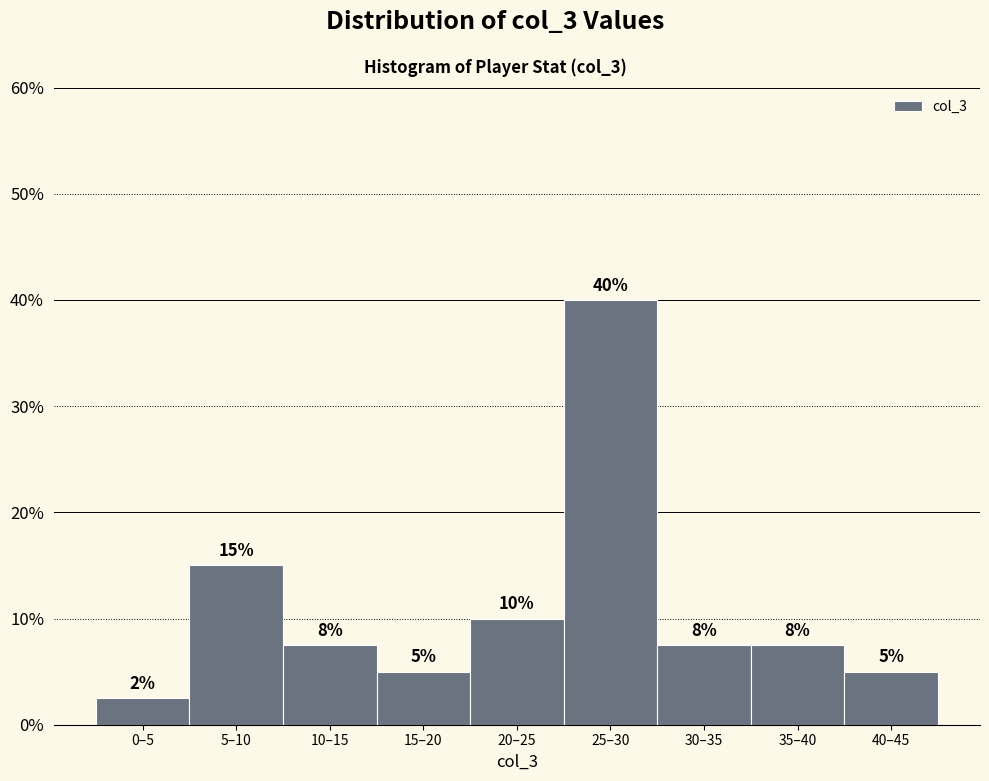

What is the label of the 2nd bar from the right?

35–40